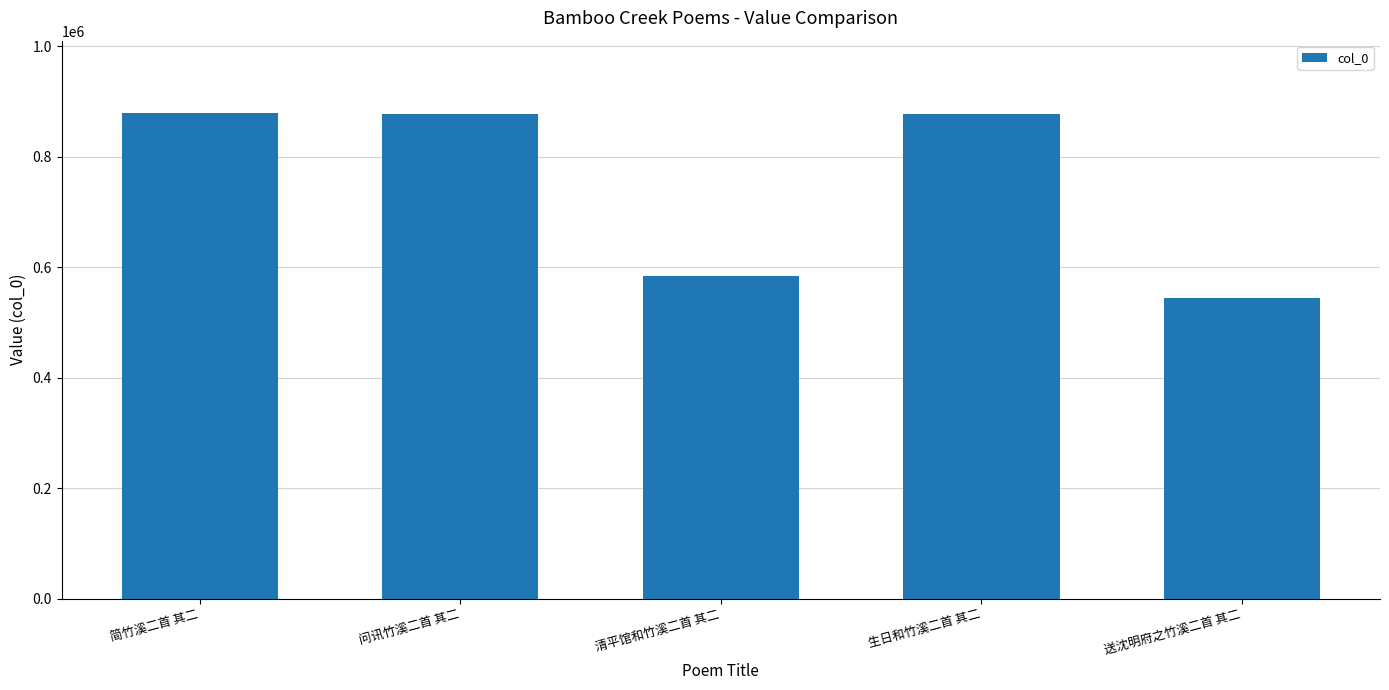

What is the change in value from 问讯竹溪二首 其二 to 生日和竹溪二首 其二?

-303